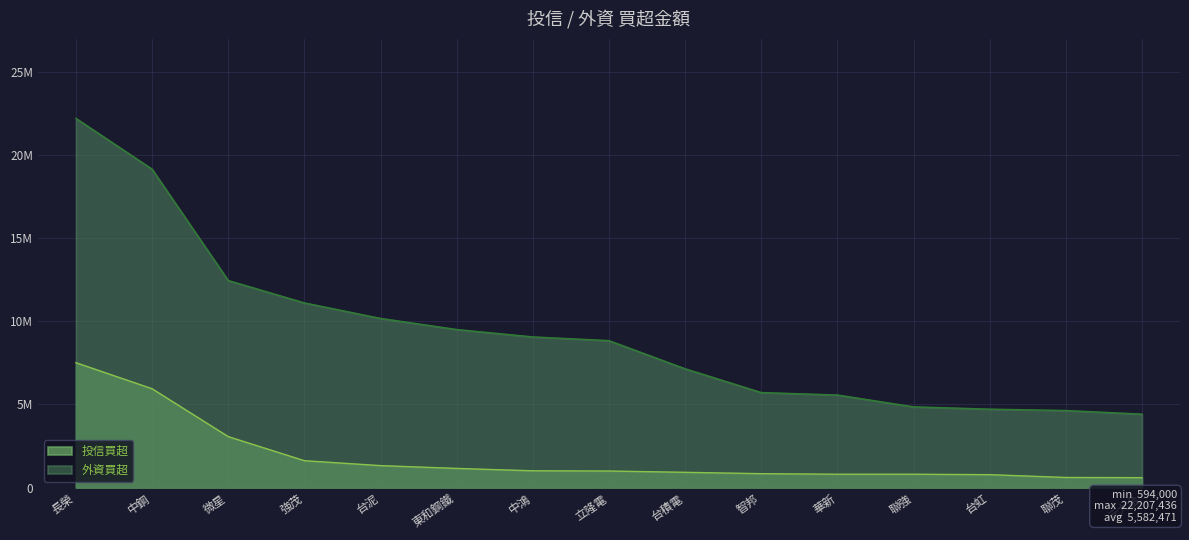

Between 長榮 and 中鋼, which is larger?

長榮